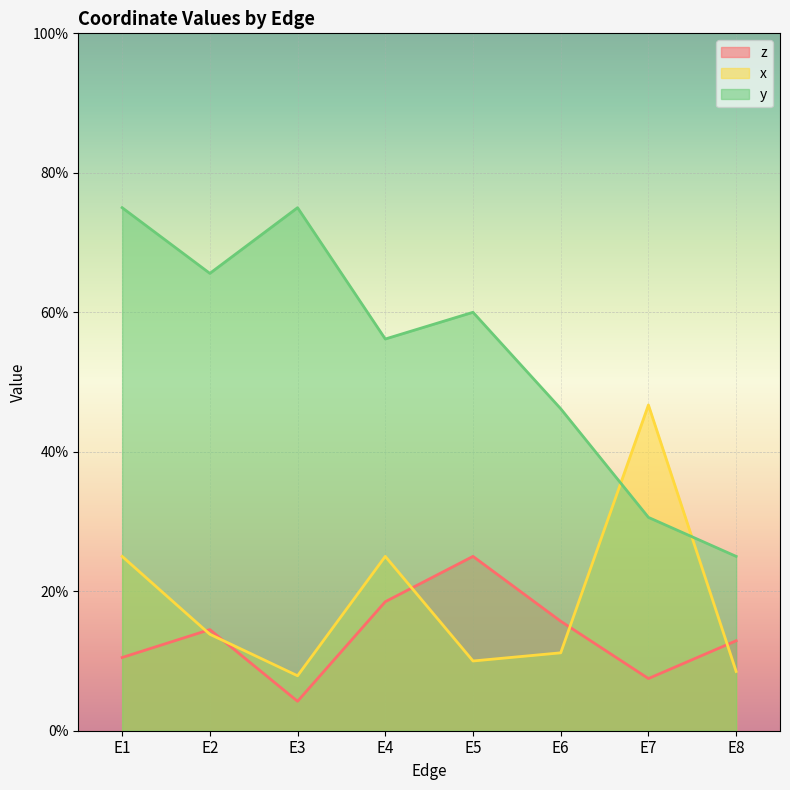

Which series changed the most between E2 and E3?

z